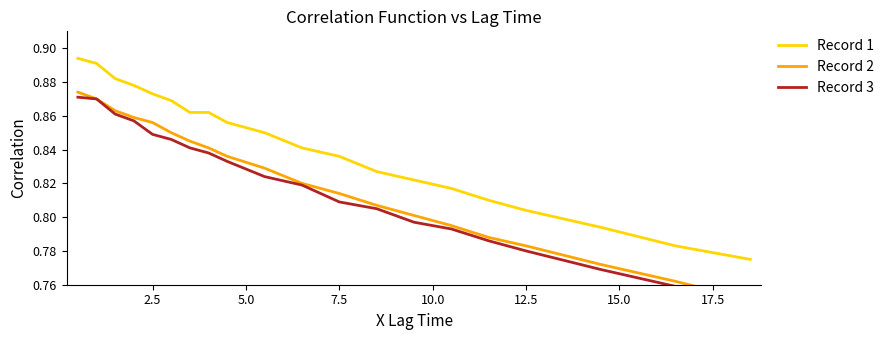

True or false: Record 1 has more than 1 points higher than both neighbors.

False